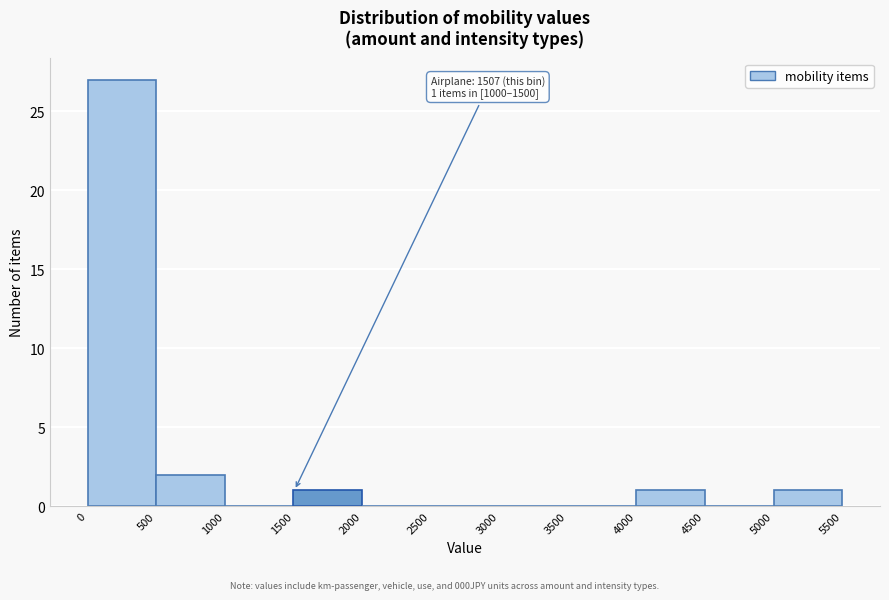

Over which range of the x-axis is the bar tallest?

0 to 500